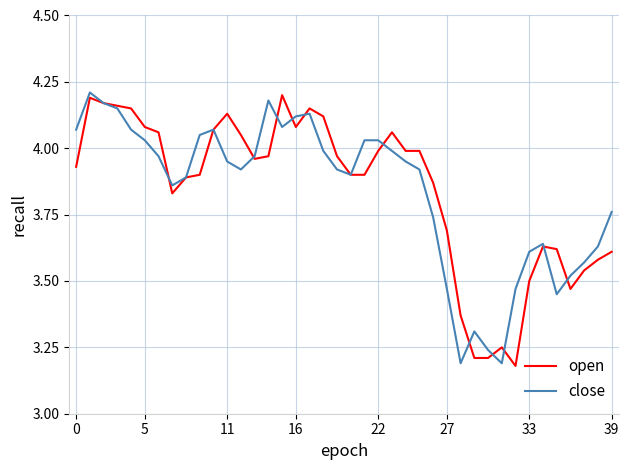

Reading left to right, extract all data points from this chart.

open: 3.9	4.2	4.2	4.2	4.2	4.1	4.1	3.8	3.9	3.9	4.1	4.1	4.0	4.0	4.0	4.2	4.1	4.2	4.1	4.0	3.9	3.9	4.0	4.1	4.0	4.0	3.9	3.7	3.4	3.2	3.2	3.2	3.2	3.5	3.6	3.6	3.5	3.5	3.6	3.6
close: 4.1	4.2	4.2	4.2	4.1	4.0	4.0	3.9	3.9	4.0	4.1	4.0	3.9	4.0	4.2	4.1	4.1	4.1	4.0	3.9	3.9	4.0	4.0	4.0	4.0	3.9	3.7	3.5	3.2	3.3	3.2	3.2	3.5	3.6	3.6	3.5	3.5	3.6	3.6	3.8